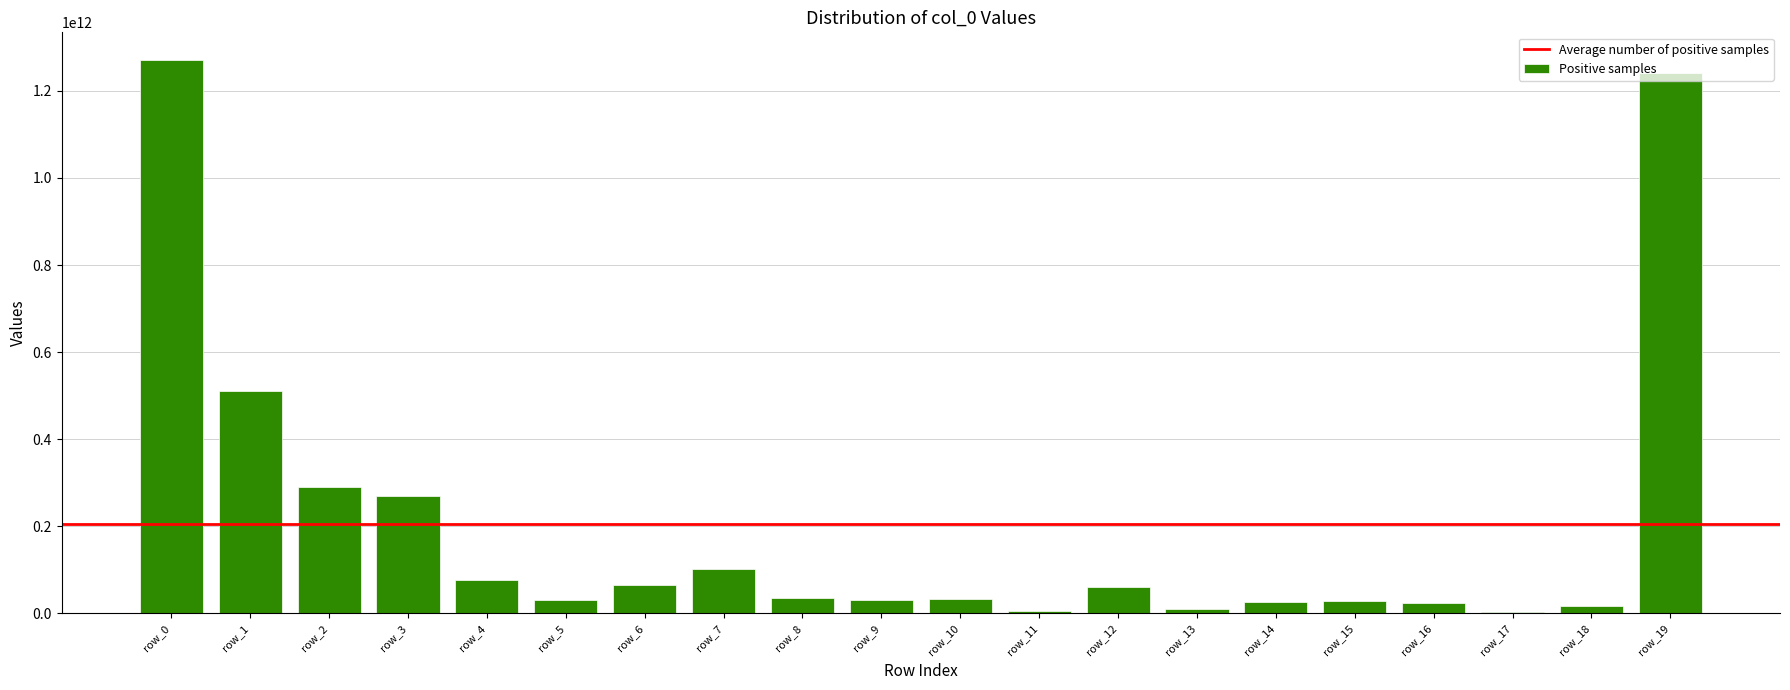

At which label is the value closest to 636884906614?

row_1